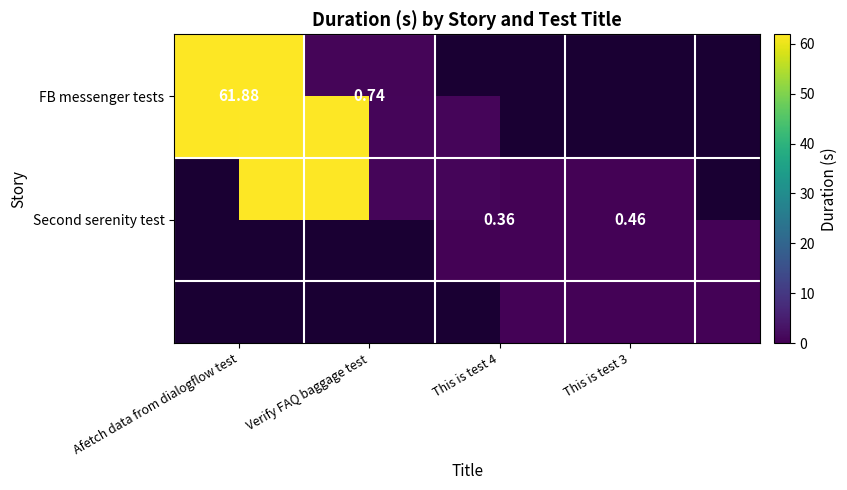

What is the difference between the maximum and minimum values in the FB messenger tests series?

61.1